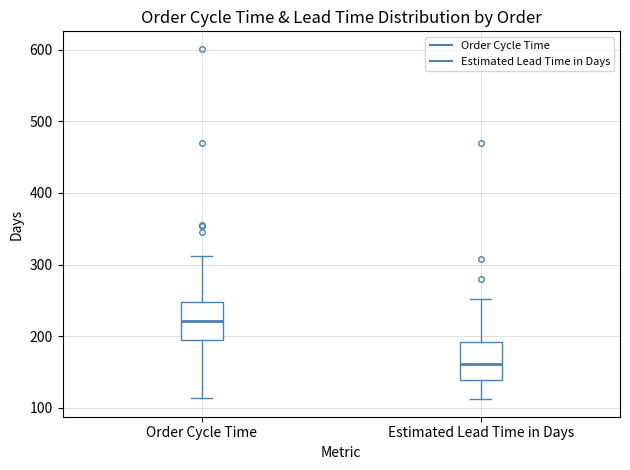

Reading left to right, transcribe this box plot: for each box, give where its median line is, the range the box spans, and where its two whiskers end, as read against the y-axis. The values are not printed on the chart, so give them approximately, as read against the axis.

Order Cycle Time: median 220, box 190 to 250, whiskers 110 to 310
Estimated Lead Time in Days: median 160, box 140 to 190, whiskers 110 to 250